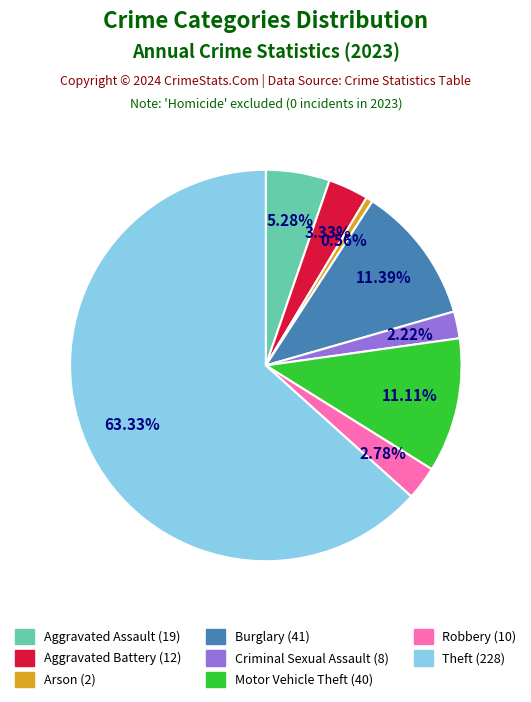

Is there any slice that represents more than half of the pie?

Yes